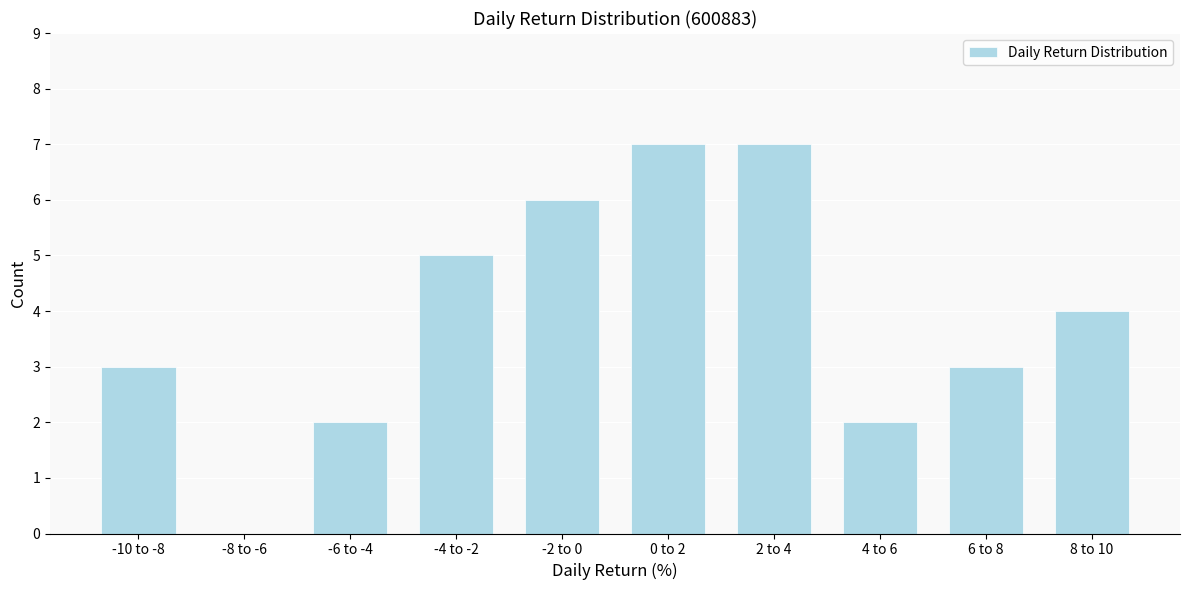

Reading left to right, list all the values displayed in this chart.

-10 to -8=3	-8 to -6=0	-6 to -4=2	-4 to -2=5	-2 to 0=6	0 to 2=7	2 to 4=7	4 to 6=2	6 to 8=3	8 to 10=4